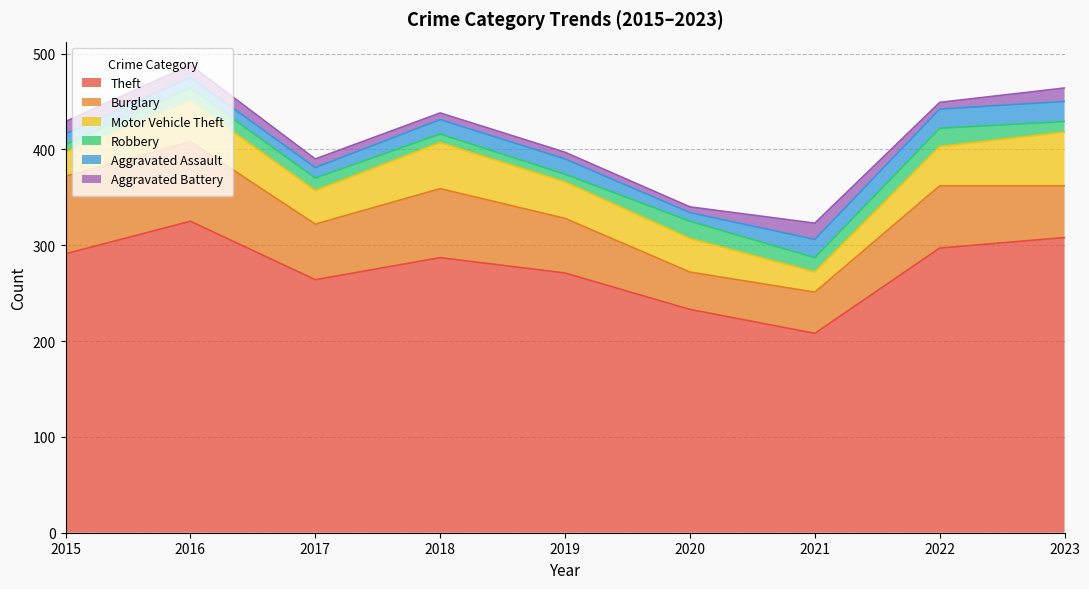

True or false: Theft has more than 2 points higher than both neighbors.

False